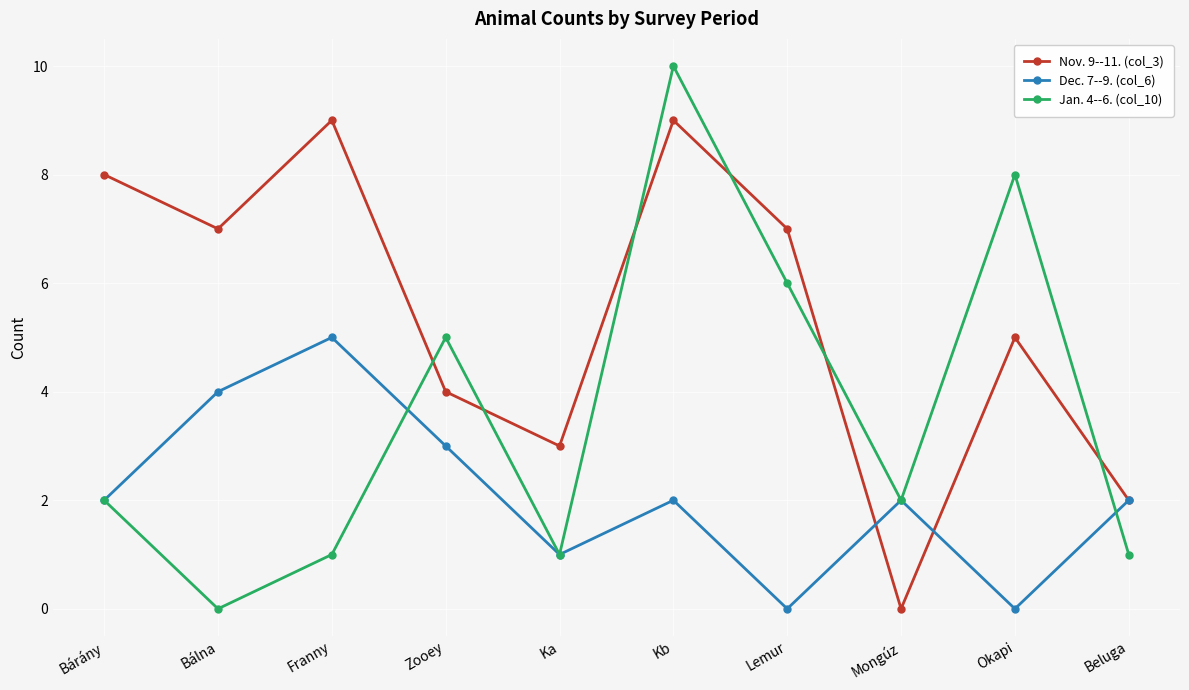

What is the spread (max minus min) of values at Kb?

8